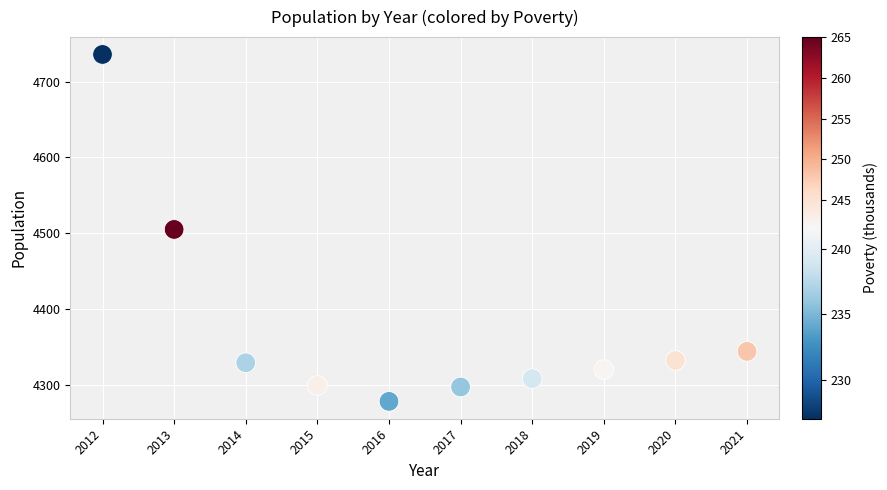

What is the range of X values (max minus min)?

9